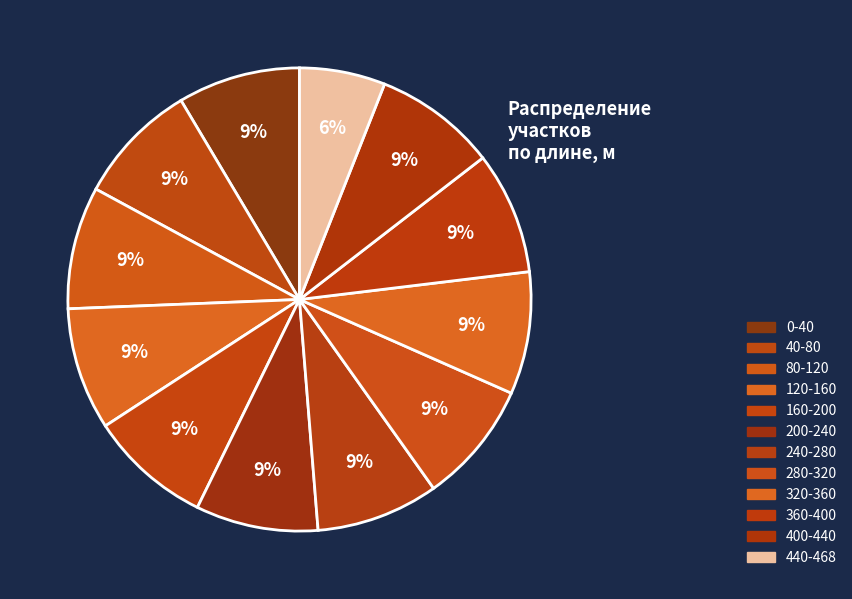

The 40-80 slice represents 9% of the pie. True or false?

True